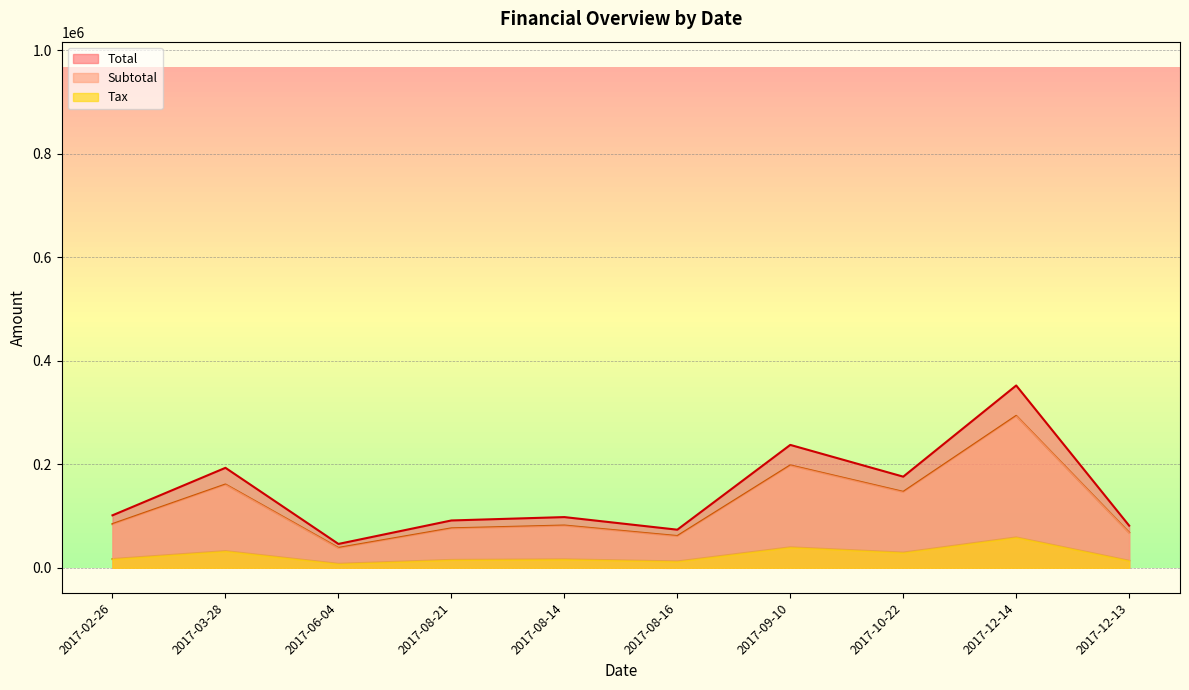

Which category has the lowest value in the Total series?

2017-06-04